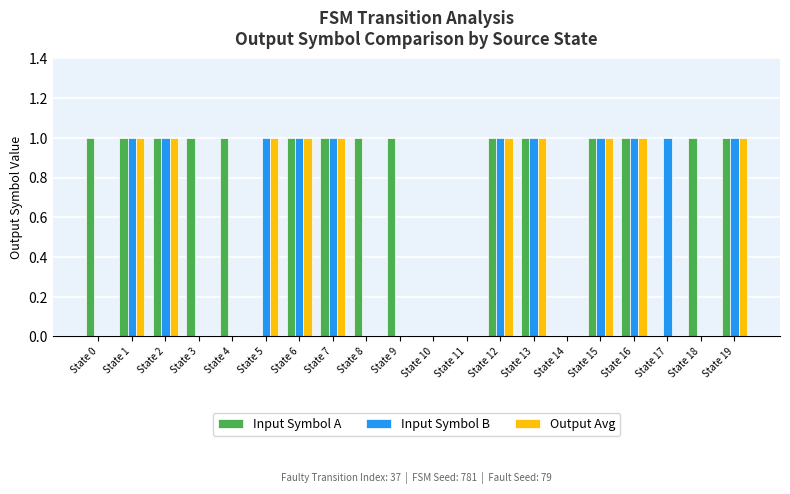

Is it true that Input Symbol A equals 2 at State 12?

False